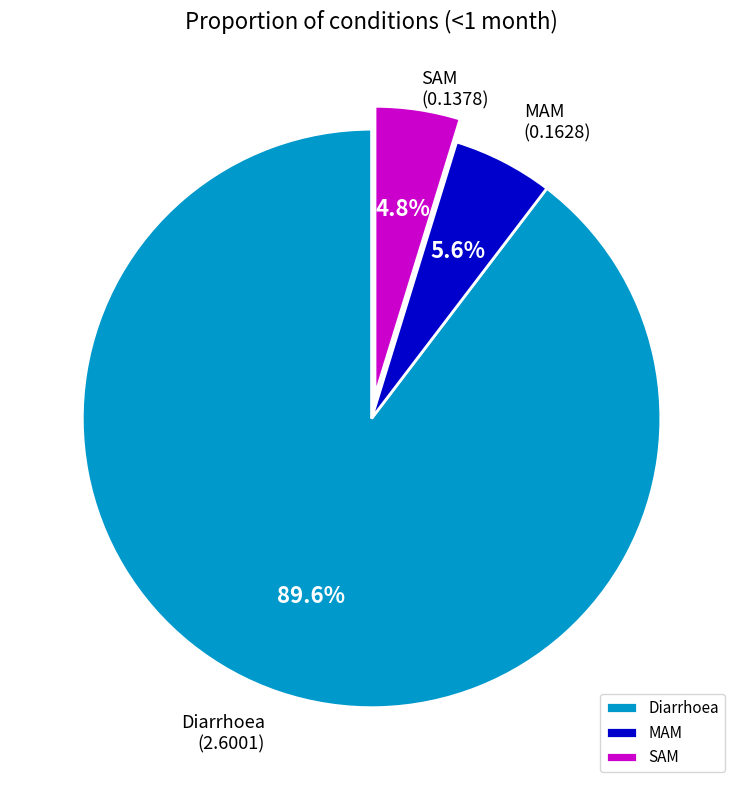

To the nearest percent, what is the combined percentage of SAM and MAM?

10%